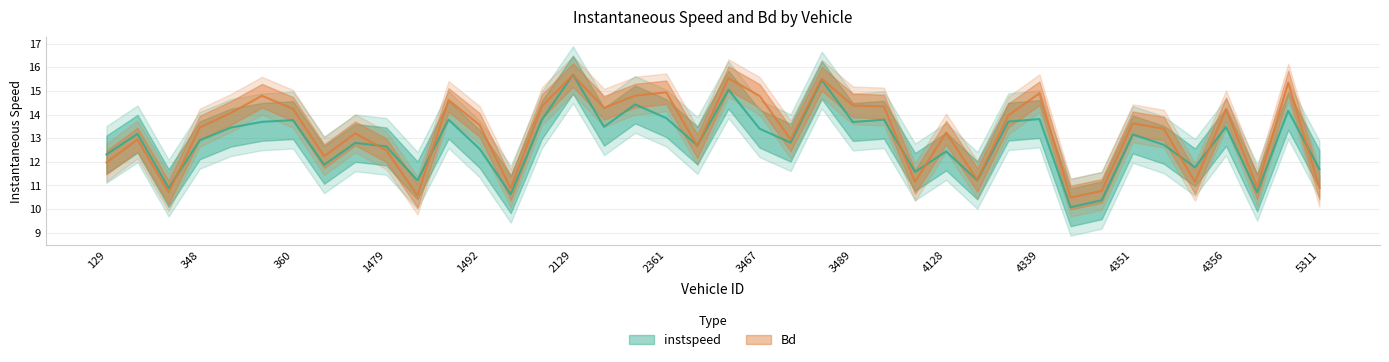

At which category is the sum across all series the highest?

2129